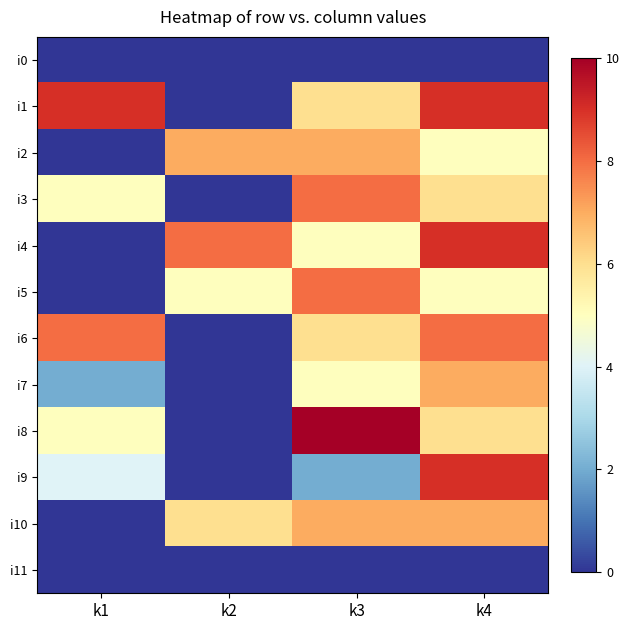

How many data points does each series have?

4